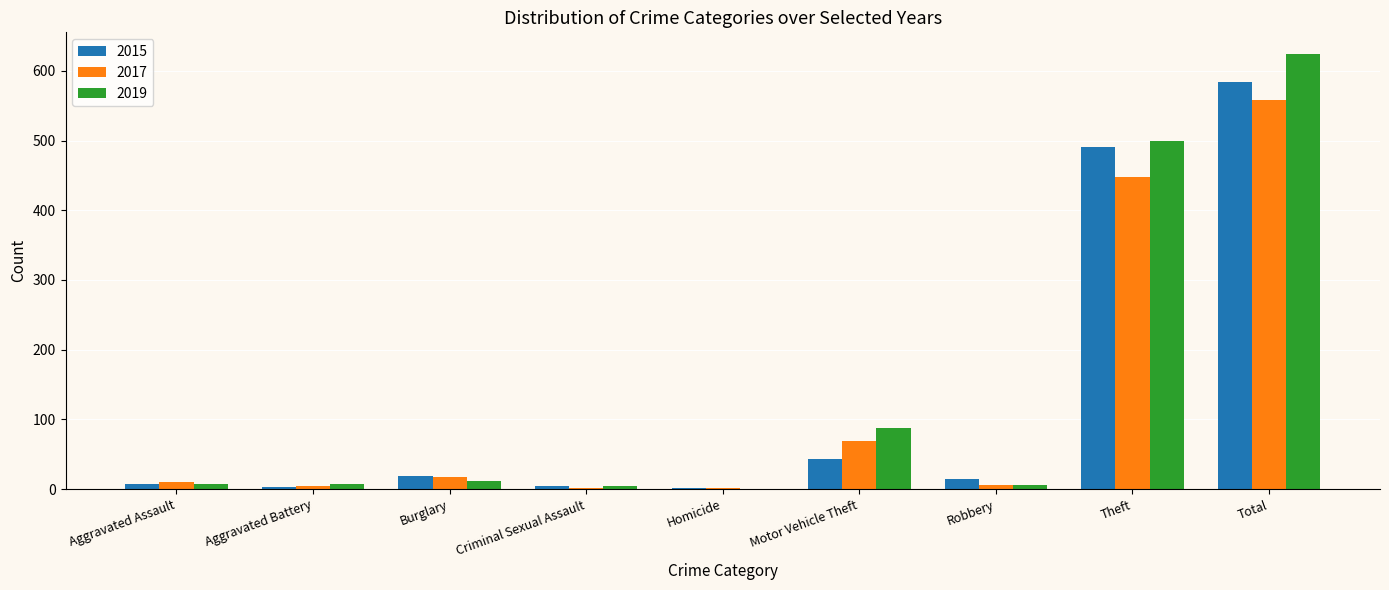

What value does the 2019 series have at Motor Vehicle Theft?

87